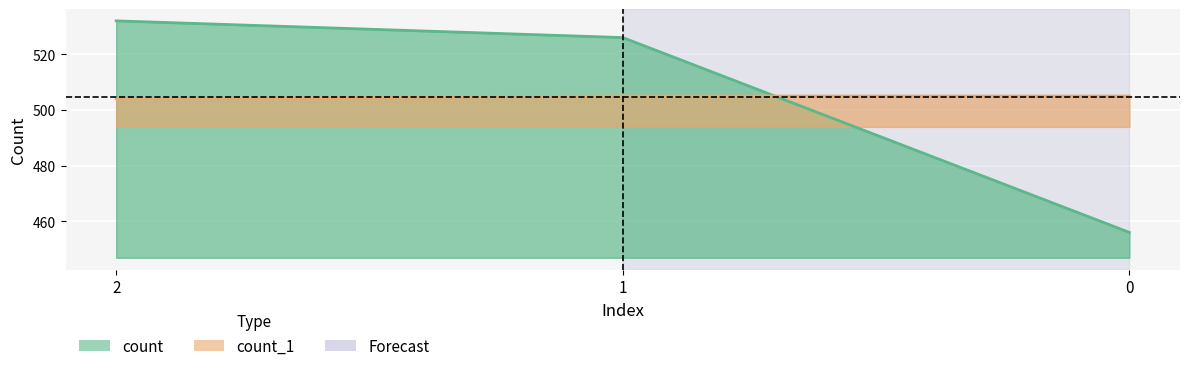

Reading left to right, list all the values displayed in this chart.

count: 2=532	1=526	0=456
count_1: 2=504	1=505	0=505